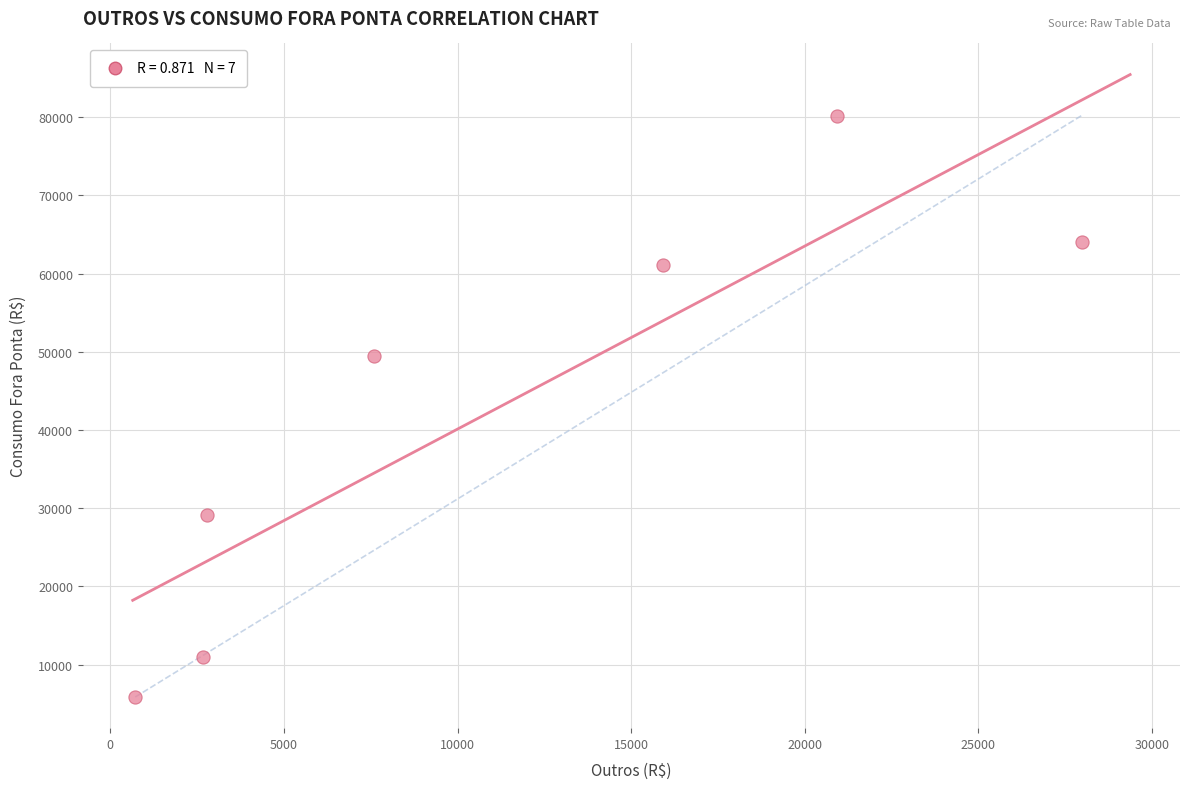

What Y value in the scatter plot is closest to 43032?

49458.3